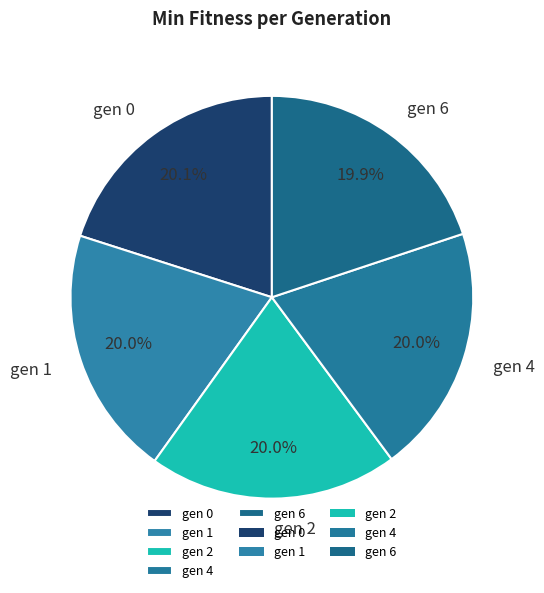

To the nearest percent, what percentage of the pie is gen 0?

20%